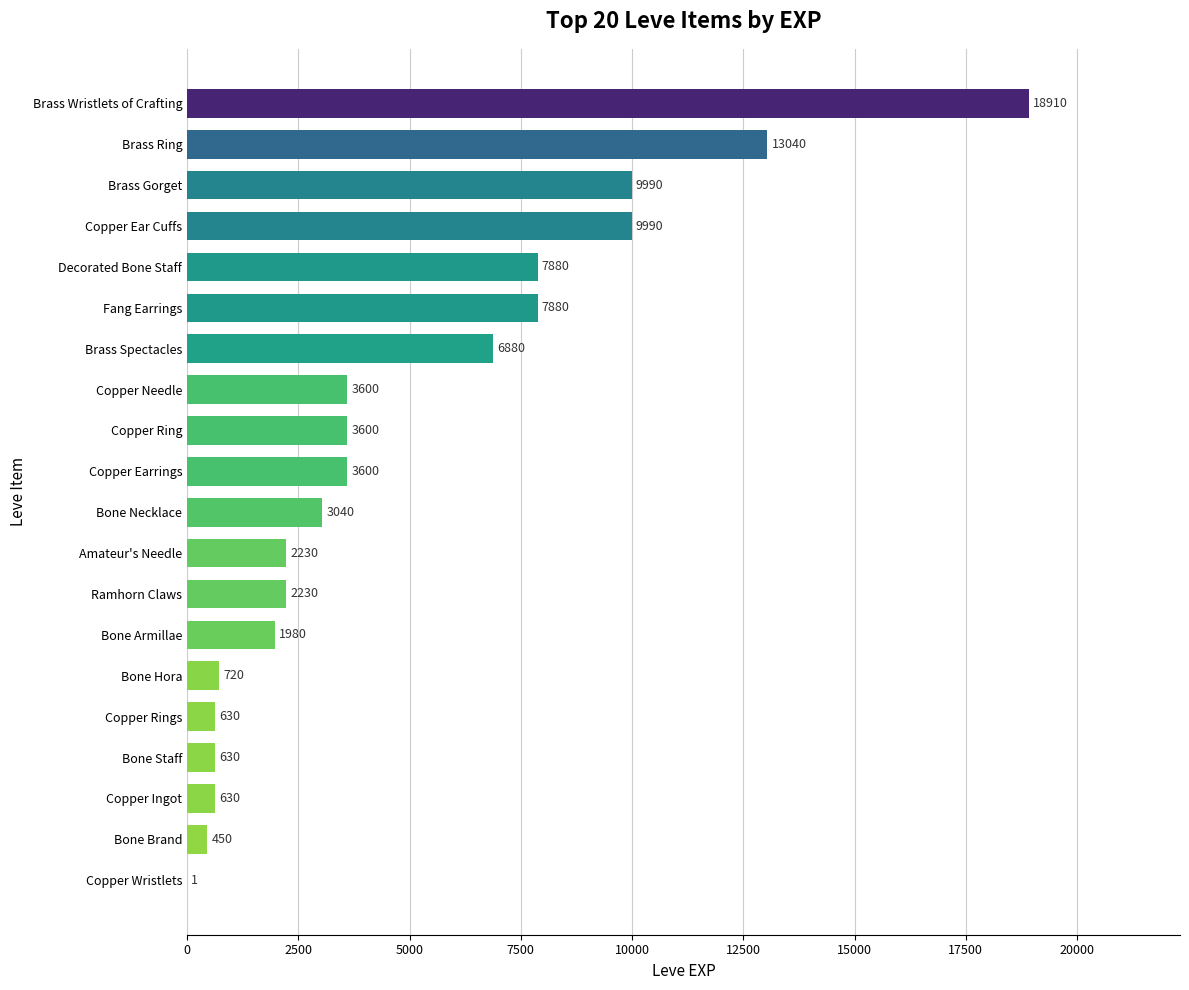

What is the approximate value at Brass Gorget, to the nearest 10?

9990